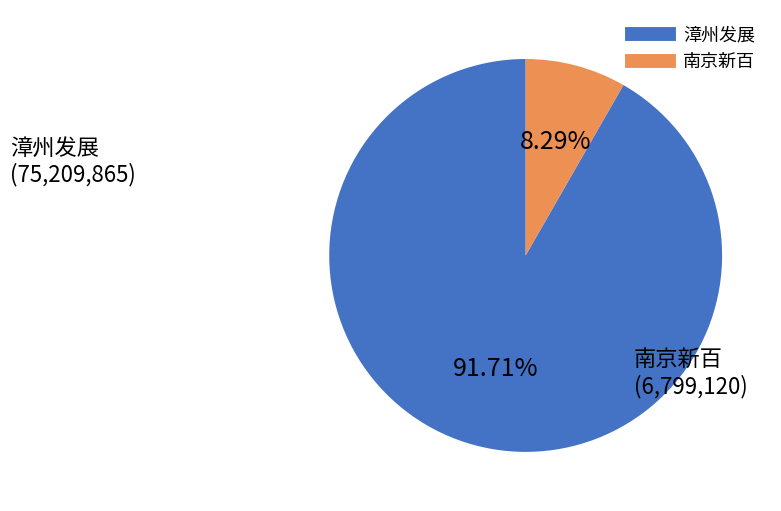

Is there any slice that represents more than half of the pie?

Yes